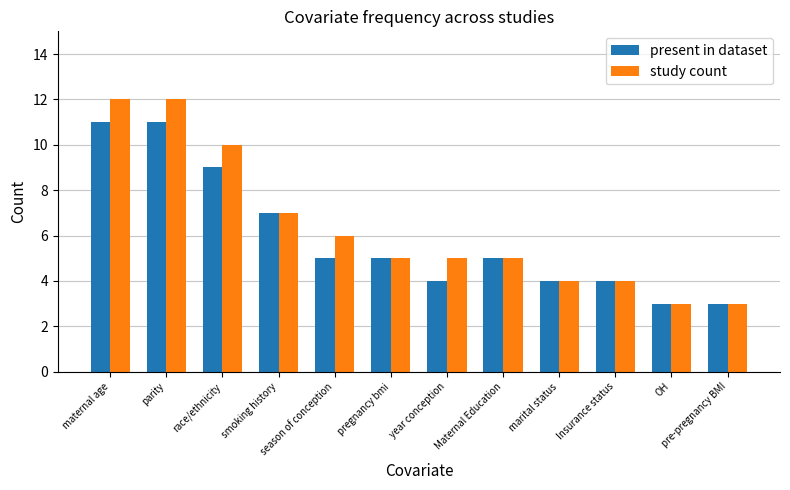

What is the difference between the maximum and minimum values in the present in dataset series?

8